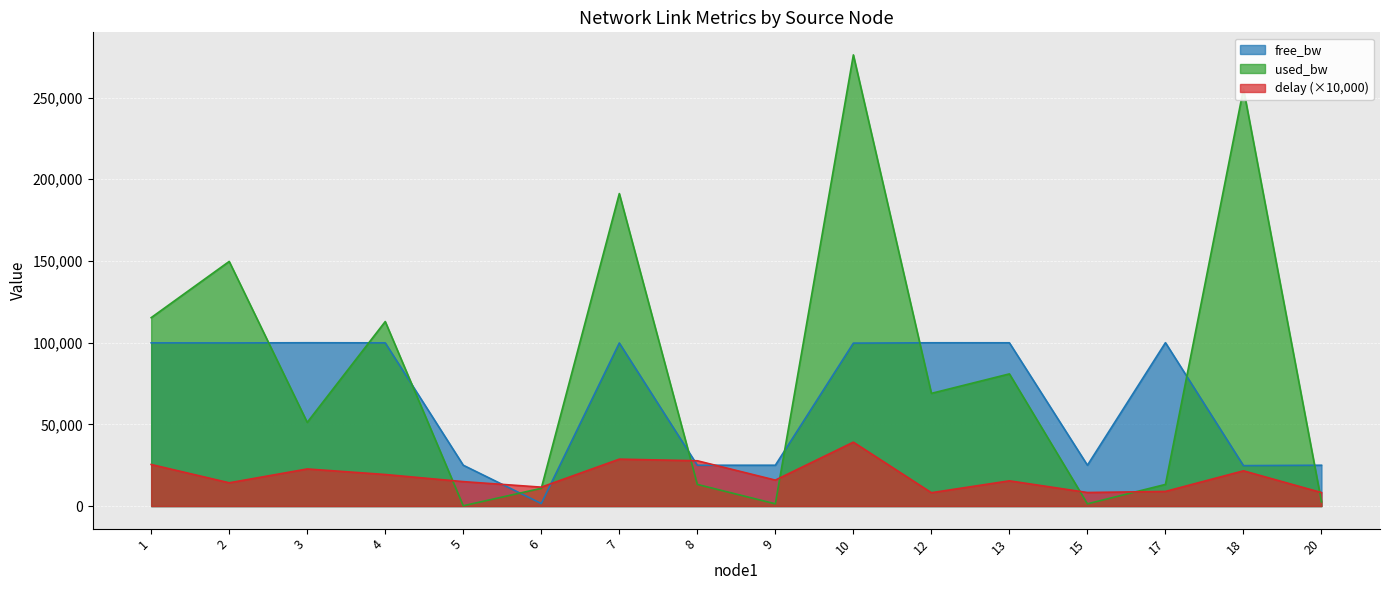

List the series in order of their overall mean, lowest first.

delay (×10,000), free_bw, used_bw